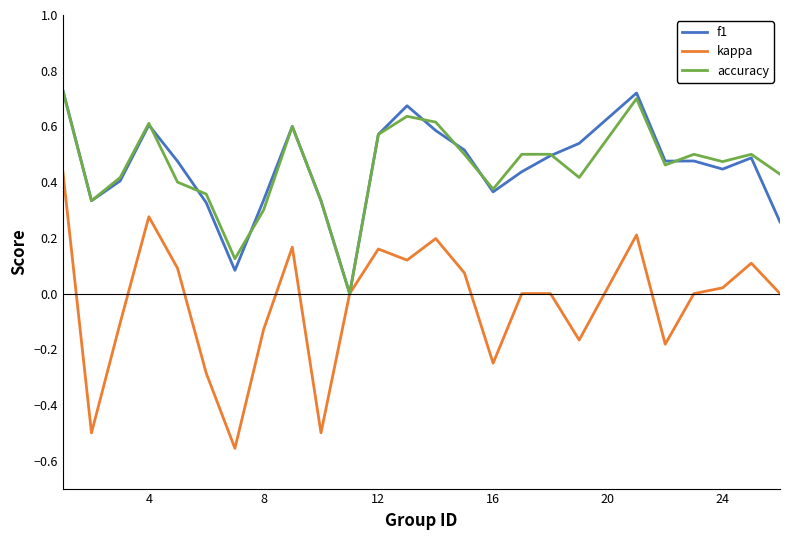

Which series has the widest spread of values?

kappa